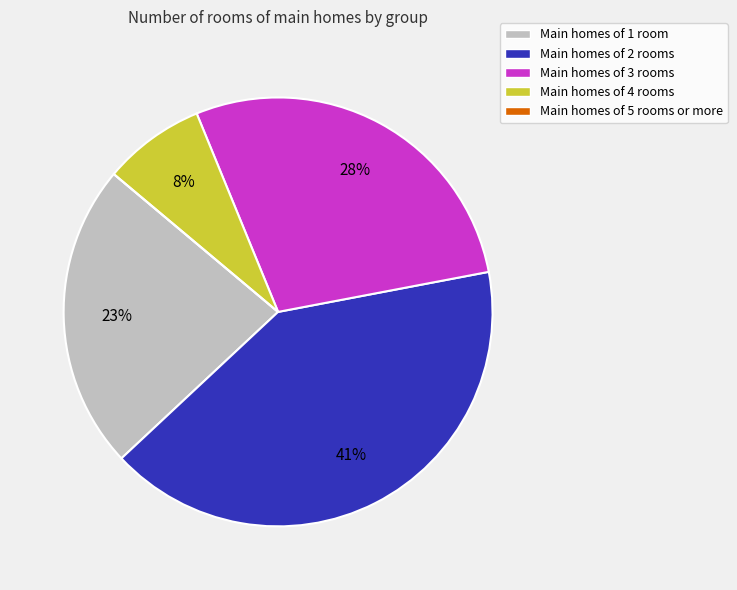

What is the largest slice in the pie chart?

Main homes of 2 rooms